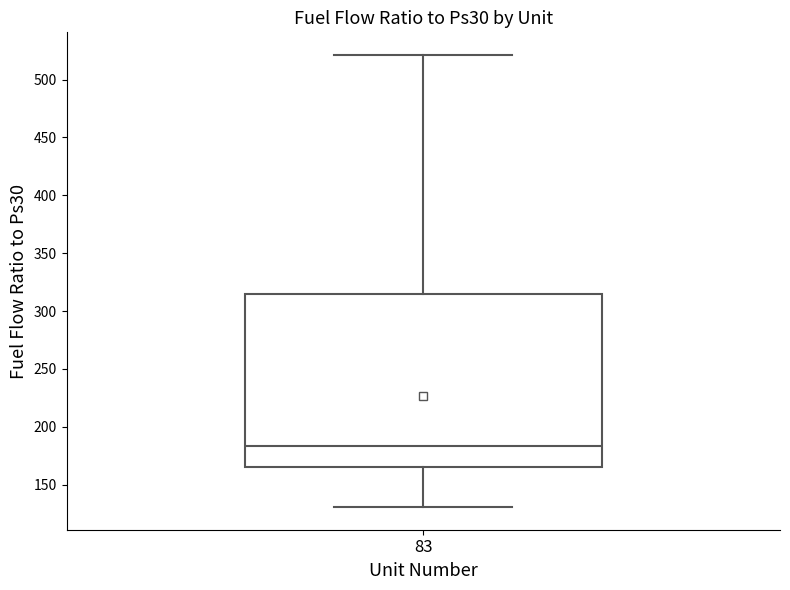

Read this box plot against the y-axis: the position of the median line, the range covered by the box, and the ends of both whiskers. The values are not printed on the chart, so give them approximately, as read against the axis.

median 185, box 165 to 315, whiskers 130 to 520